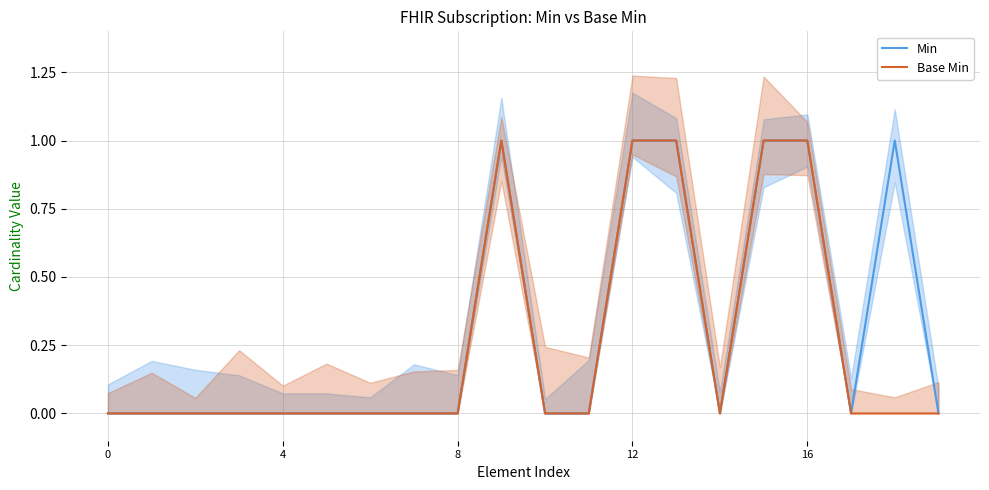

How many interior local valleys does the Base Min series have?

1